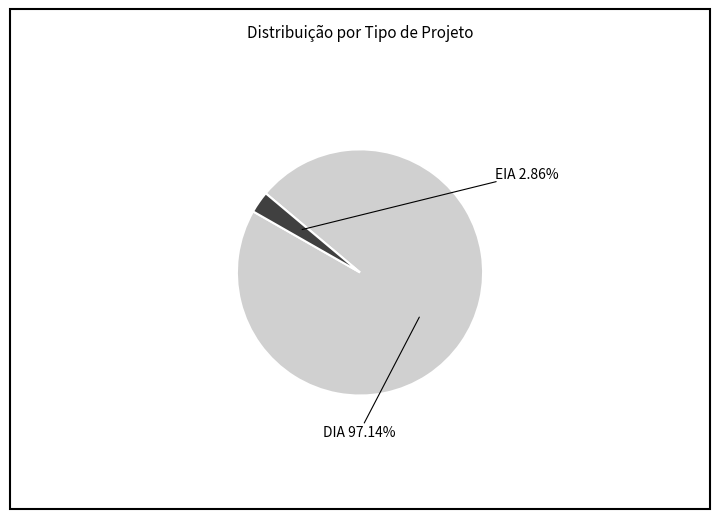

Which category has the biggest portion of the pie?

DIA